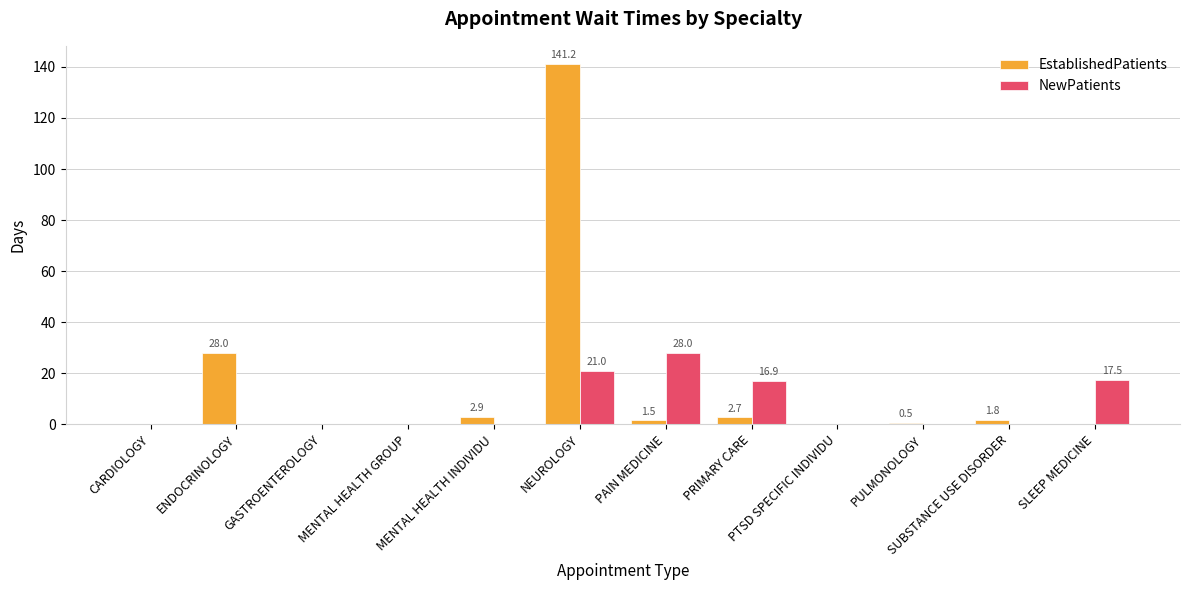

What is the sum of the EstablishedPatients values at PTSD SPECIFIC INDIVIDU and ENDOCRINOLOGY?

28.0